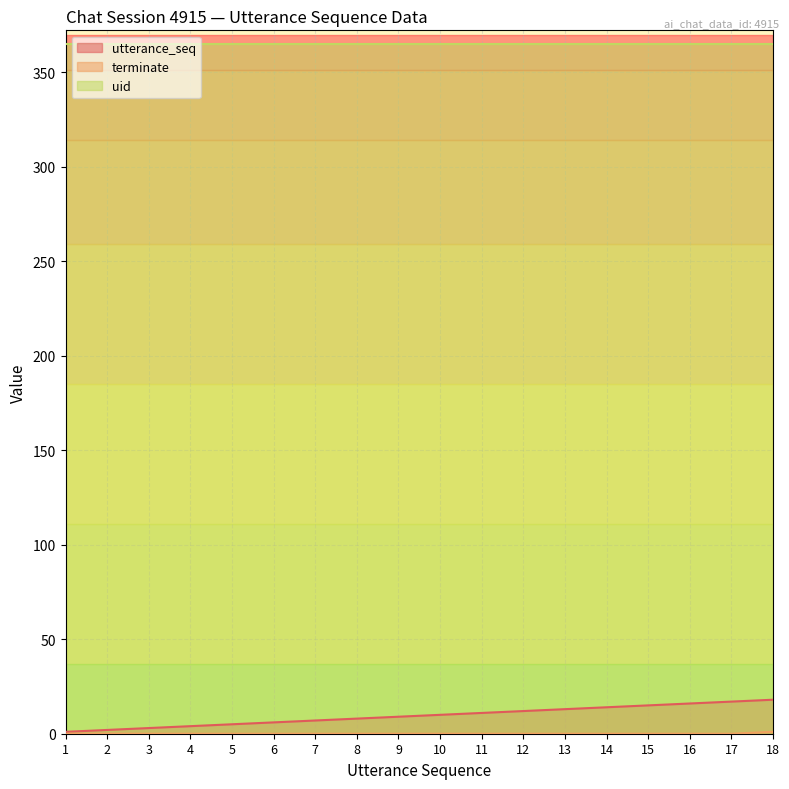

Which series has the largest range (max minus min)?

utterance_seq